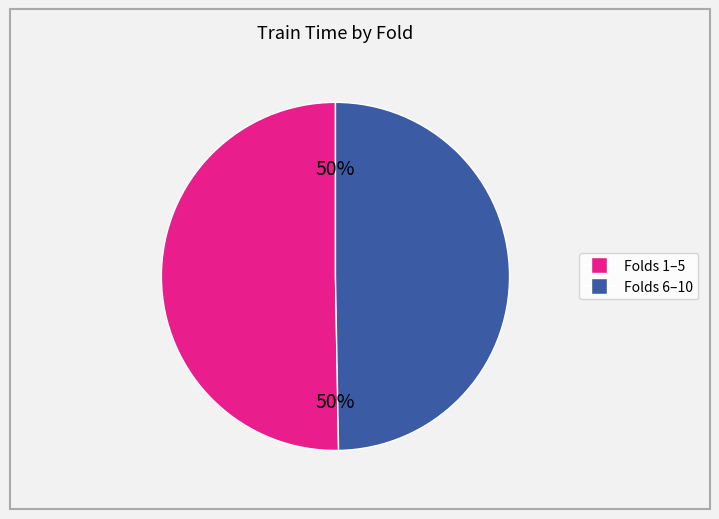

To the nearest percent, what is the average slice percentage?

50%